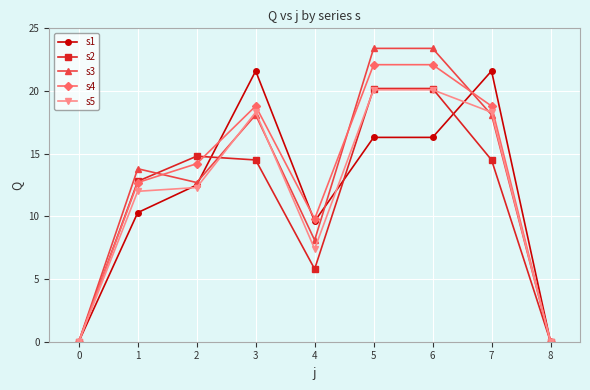

What is the value of the s5 point at the 6th from the left?

20.1